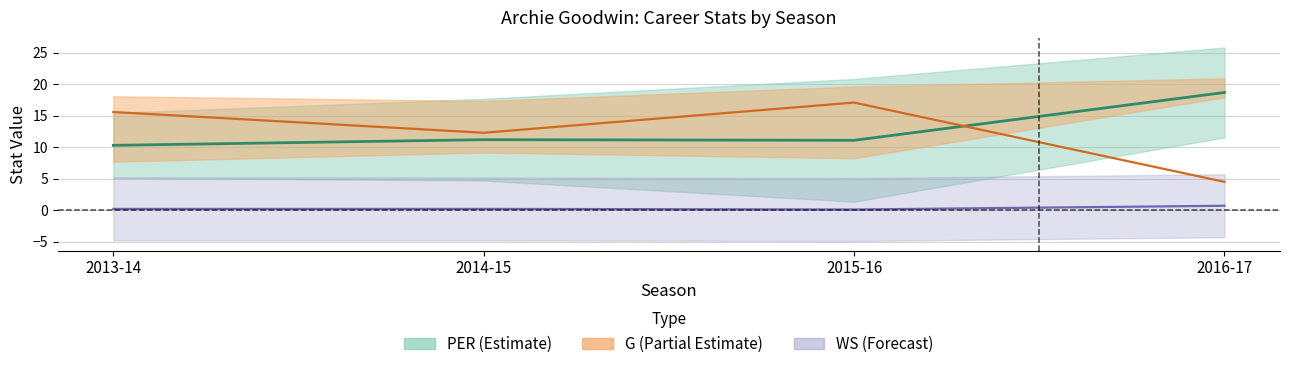

True or false: PER and G (scaled) cross at least once.

True